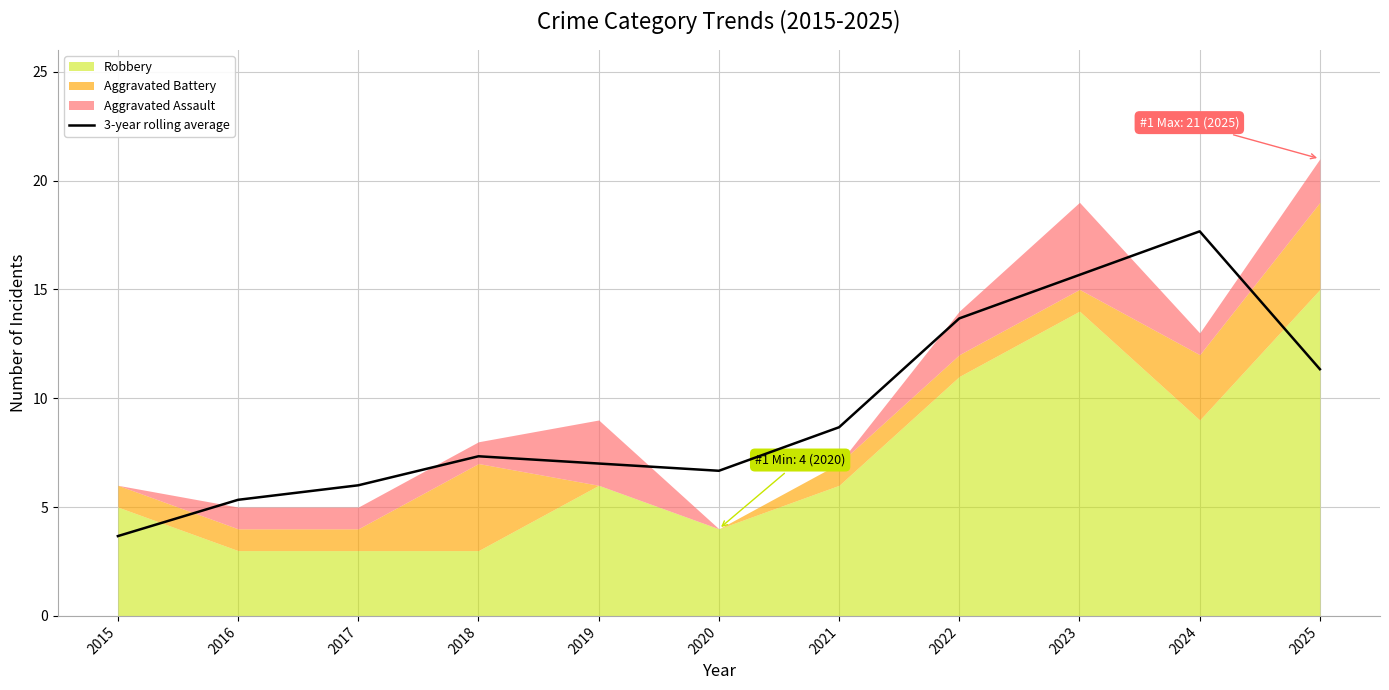

Which category has the lowest value in the 3-year rolling average series?

2015